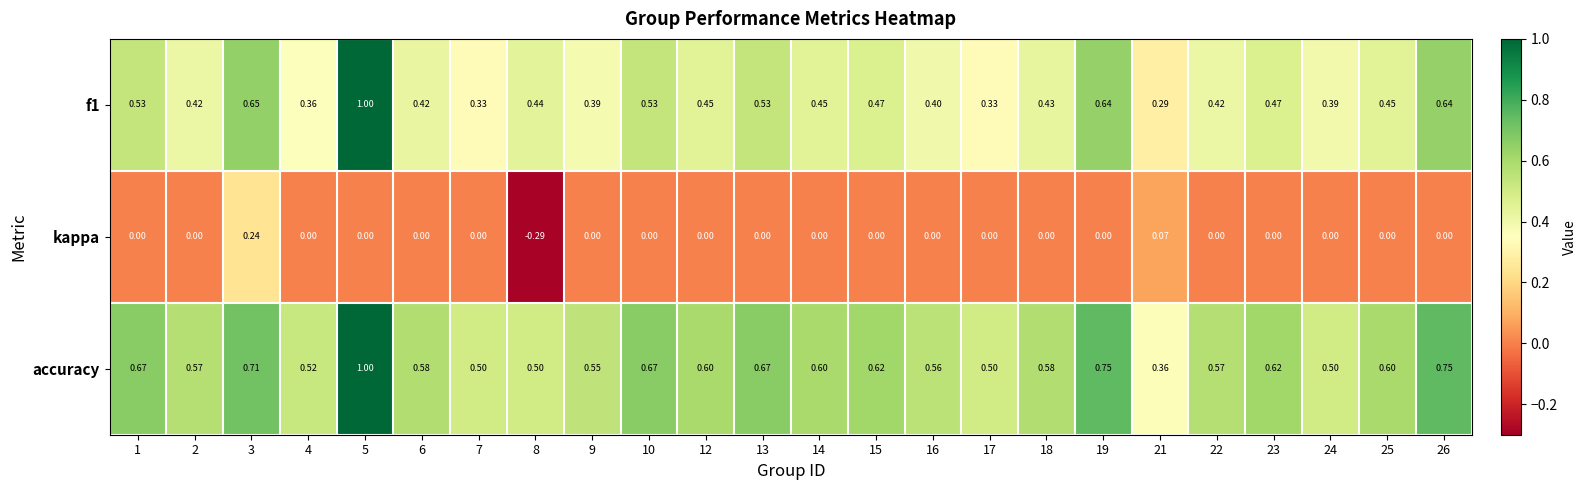

What is the total value across all series at 4?

0.9